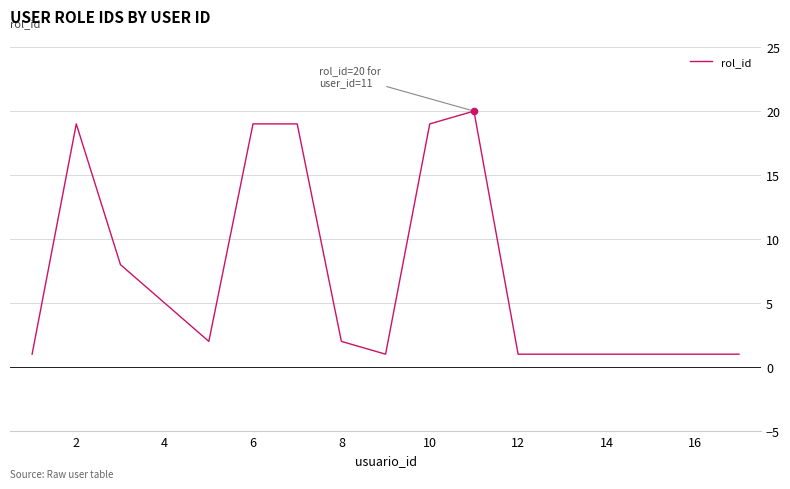

What is the difference between the maximum and minimum values?

19